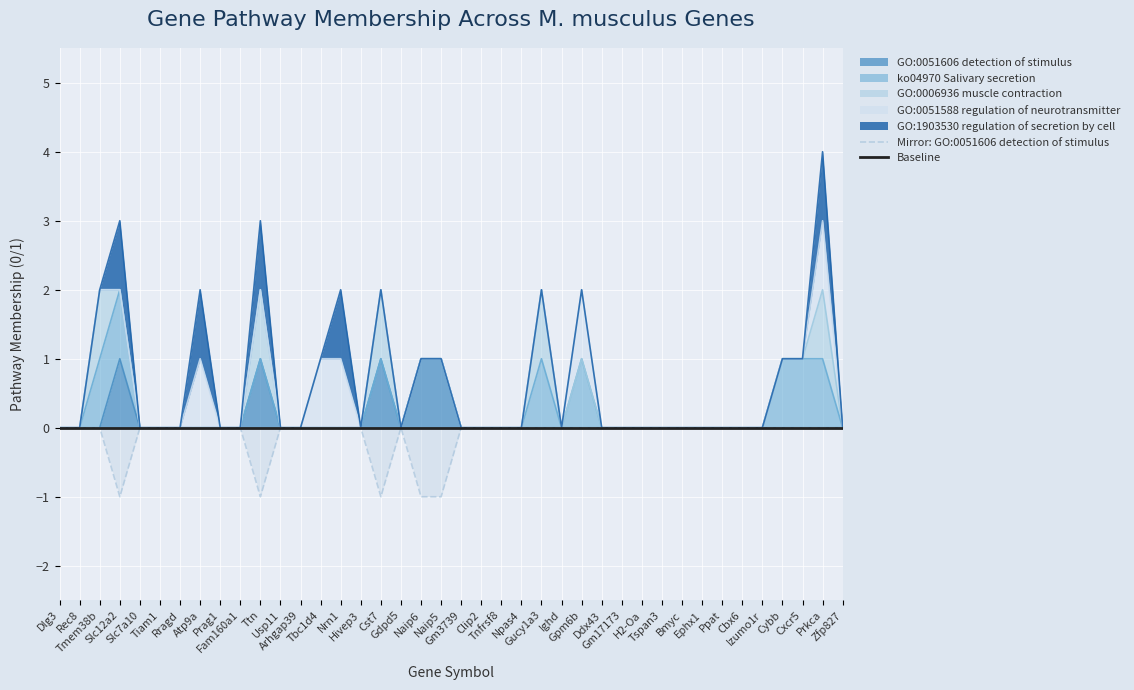

List the series in order of their overall mean, lowest first.

Mirror: GO:0051606 detection of stimulus, Baseline